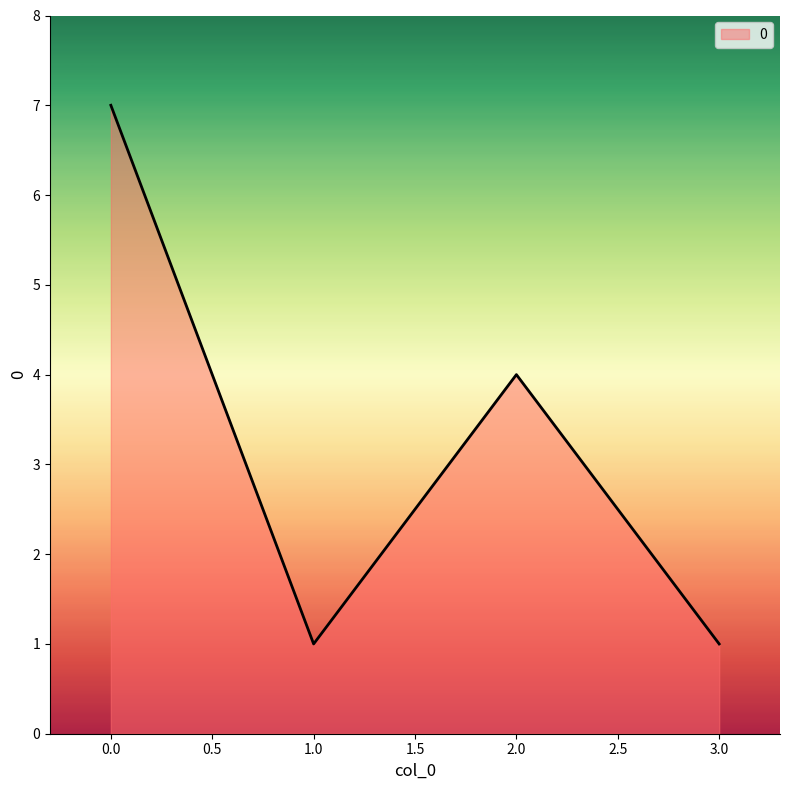

What position from the right is 2.0?

2